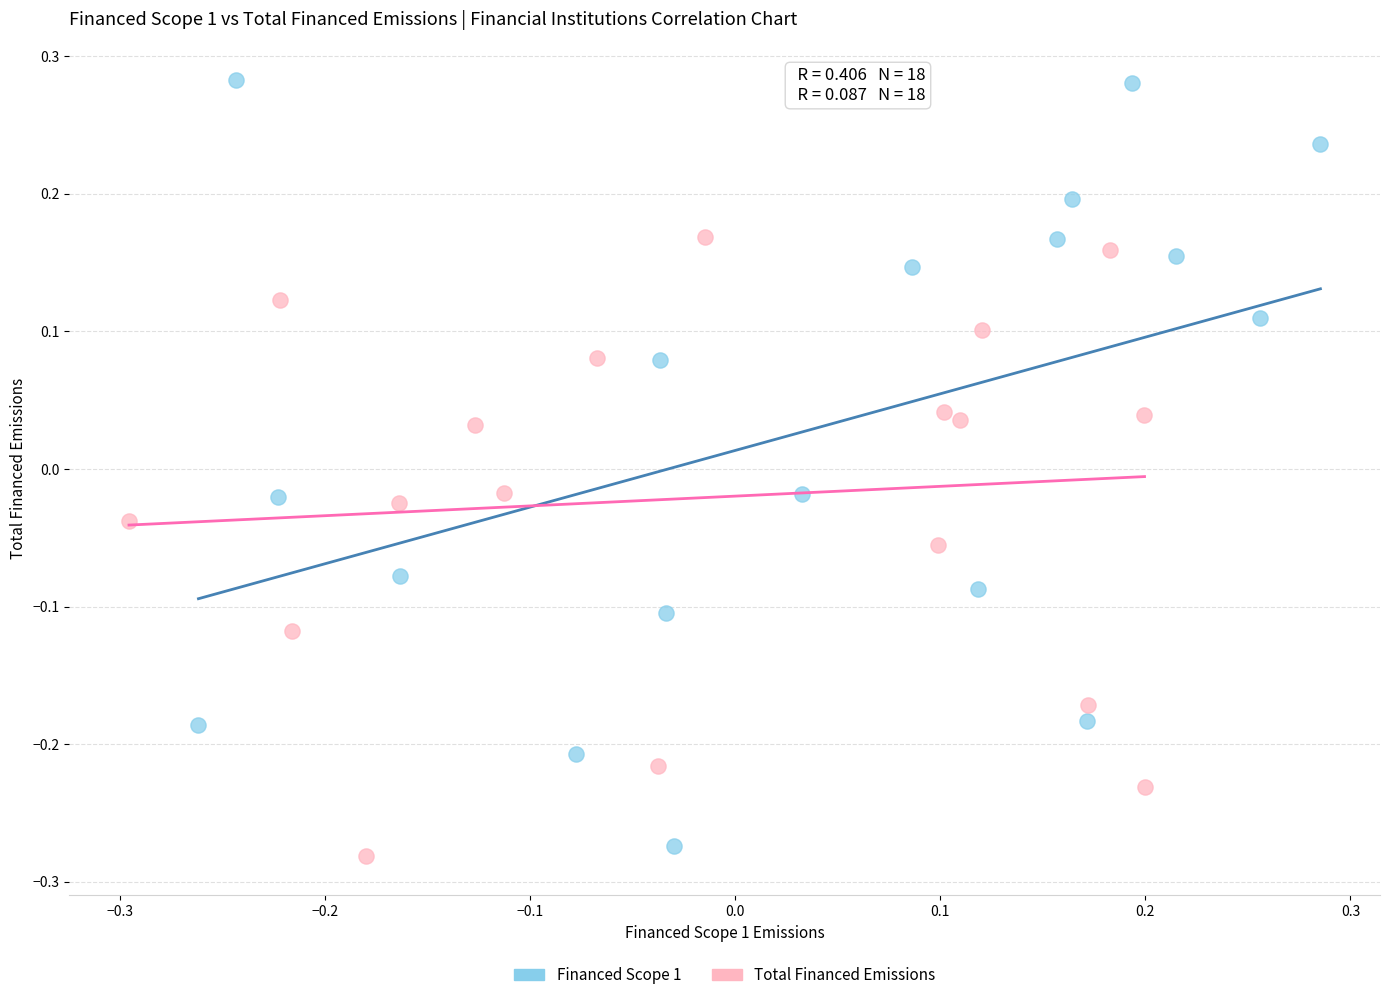

Which series contains the lowest Y value?

Total Financed Emissions